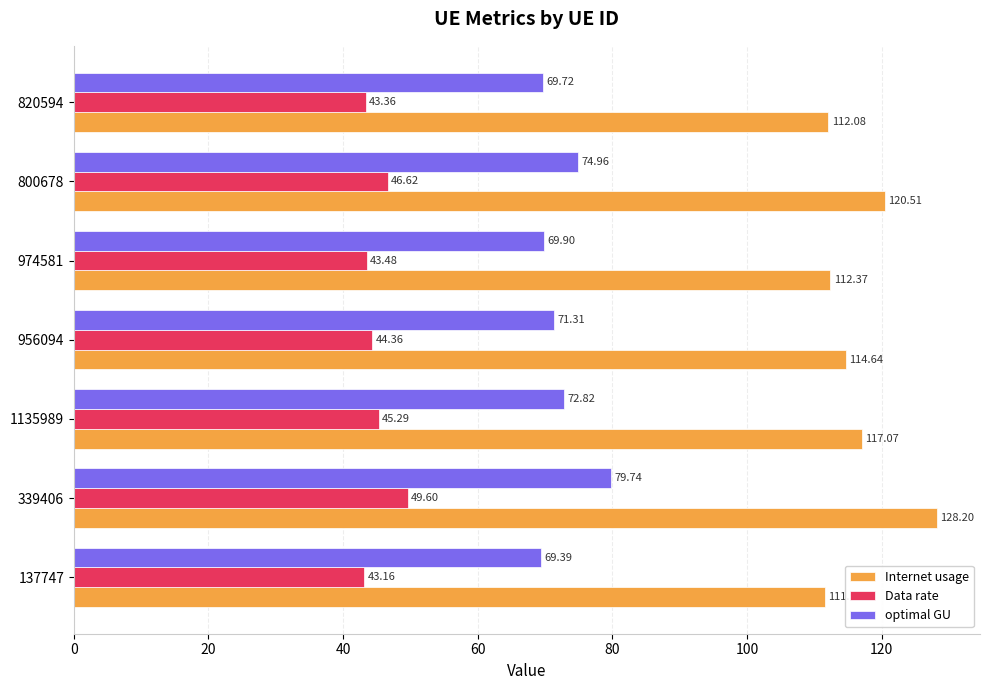

What are all the series names shown in the legend?

Internet usage, Data rate, optimal GU